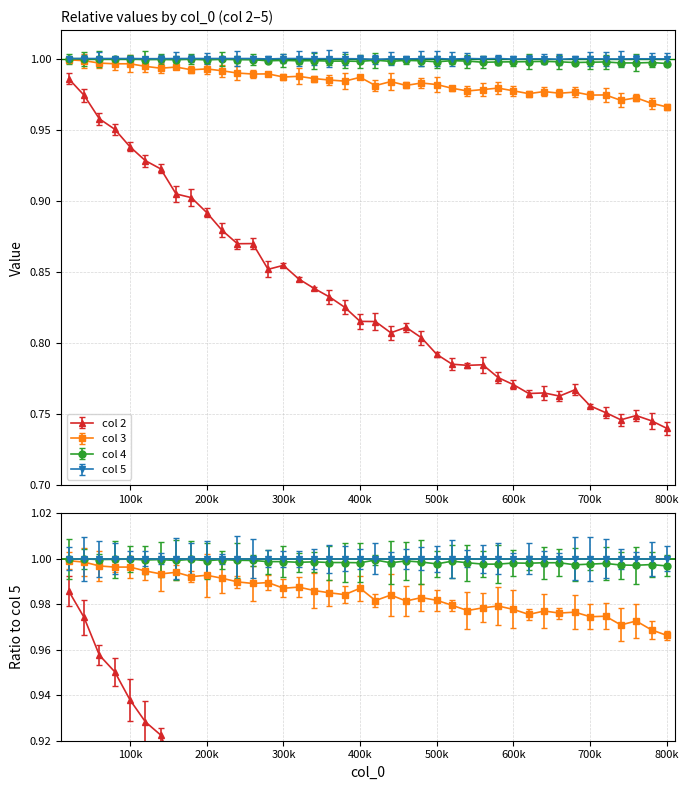

True or false: 5 and 2 cross at least once.

False